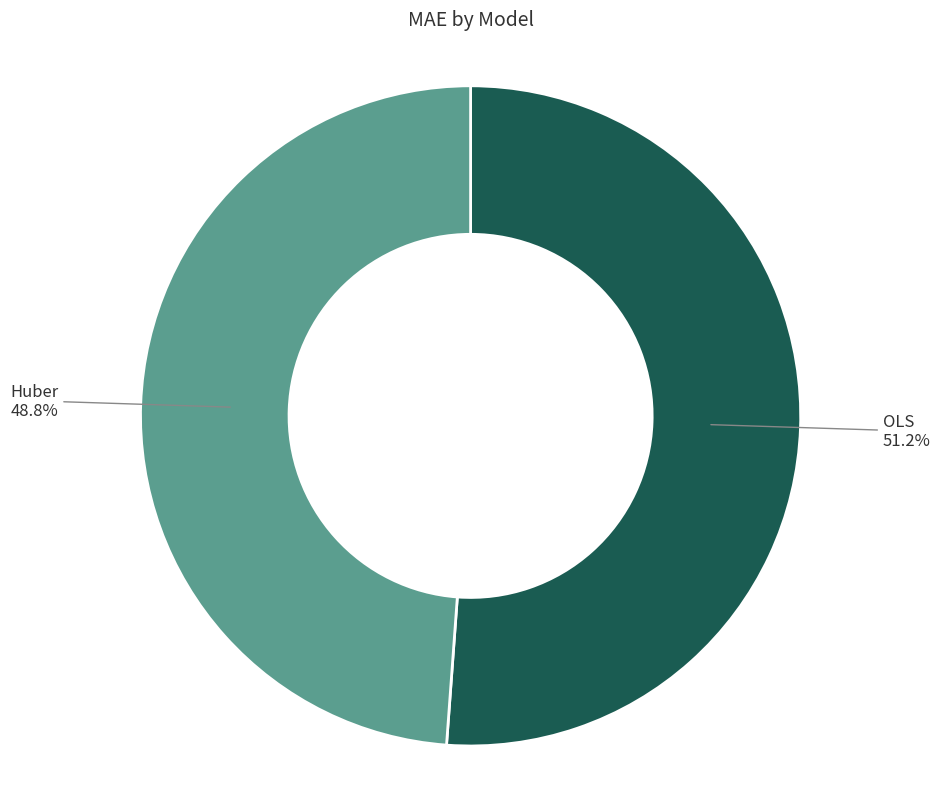

How many segments does this pie chart have?

2